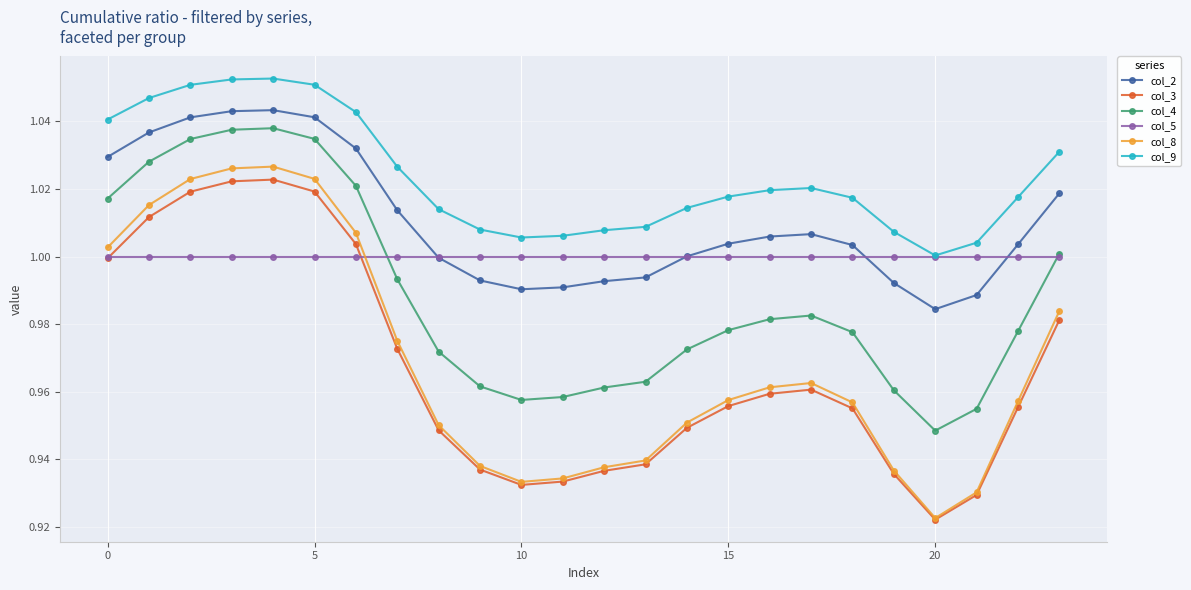

What are all the series names shown in the legend?

col_2, col_3, col_4, col_5, col_8, col_9